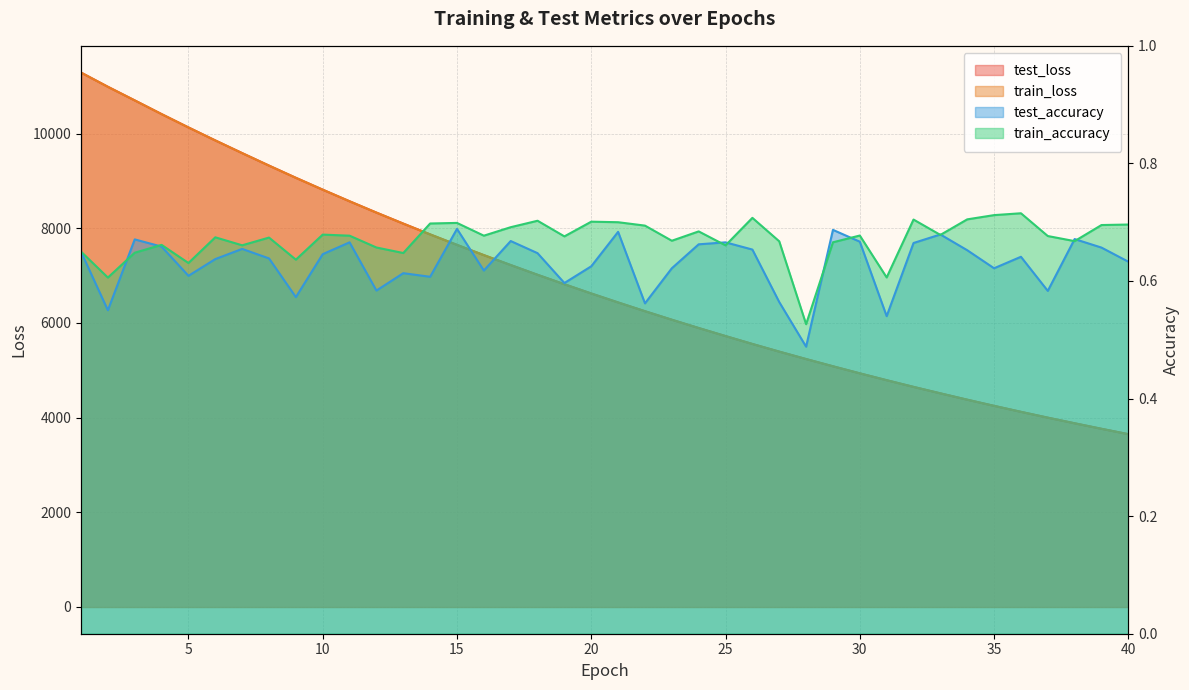

Which label corresponds to the largest value in the chart?

1